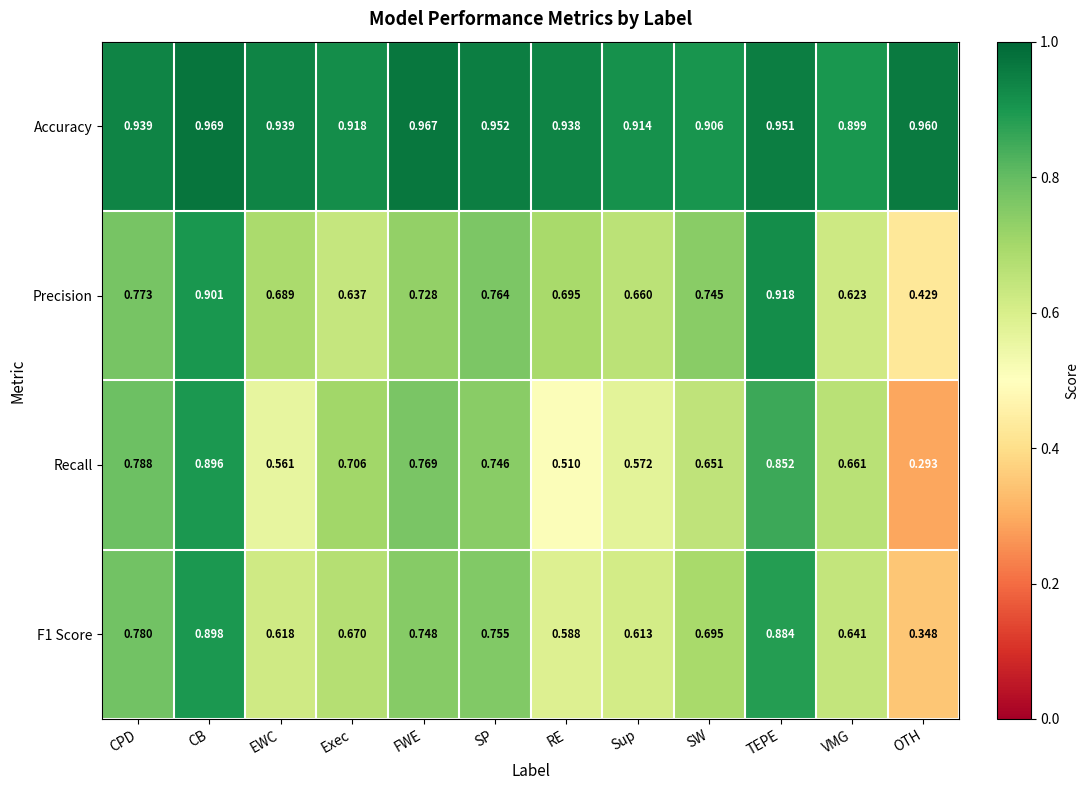

Between EWC and VMG, which series saw the biggest shift?

Recall